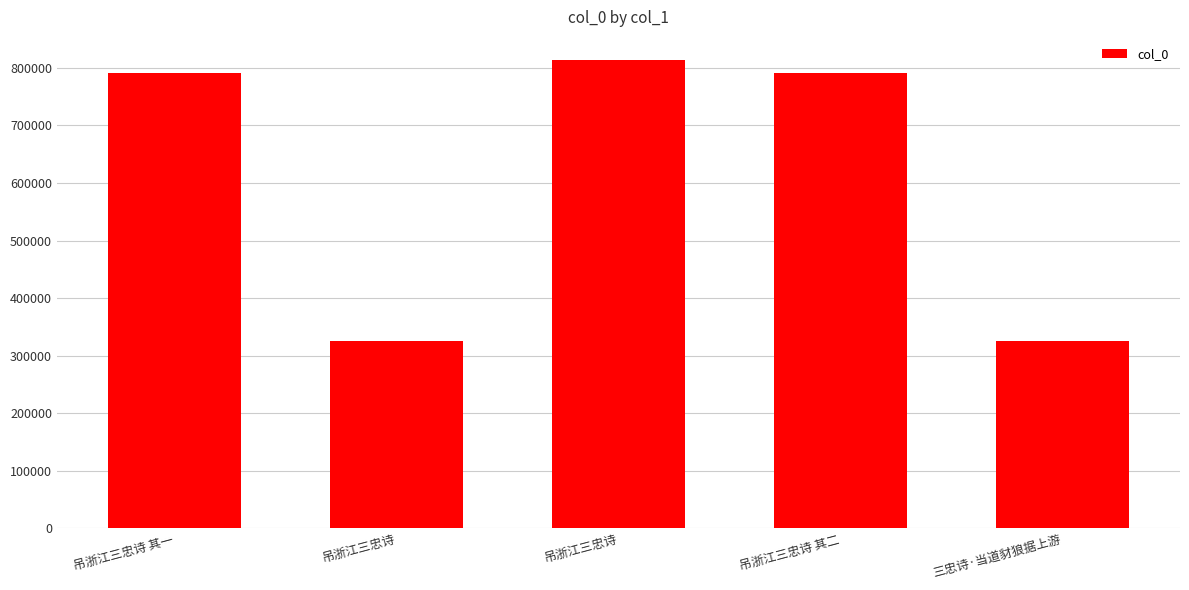

Reading right to left, extract all data points from this chart.

325257	790811	813111	325087	790810